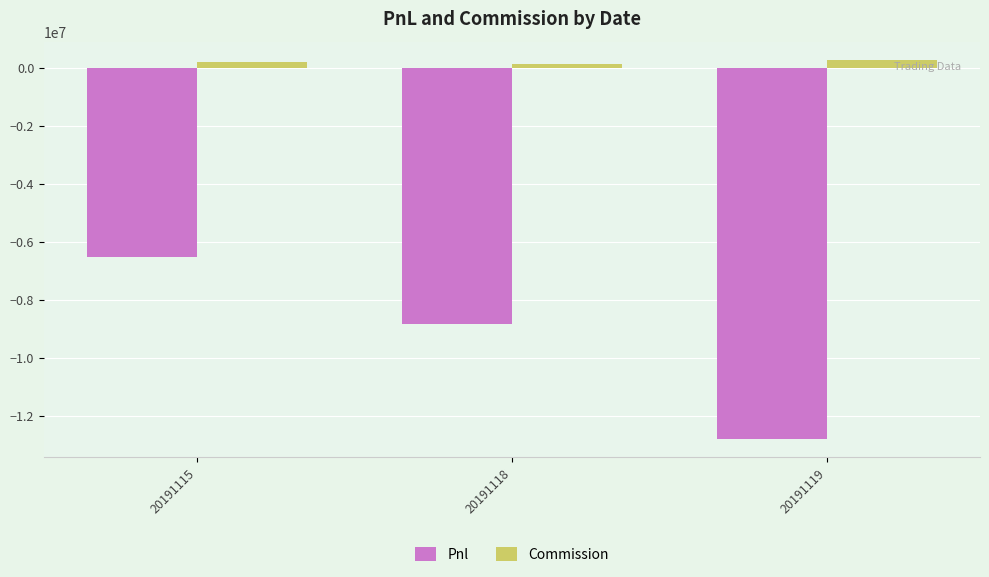

Between 20191118 and 20191119, which series saw the biggest shift?

Pnl